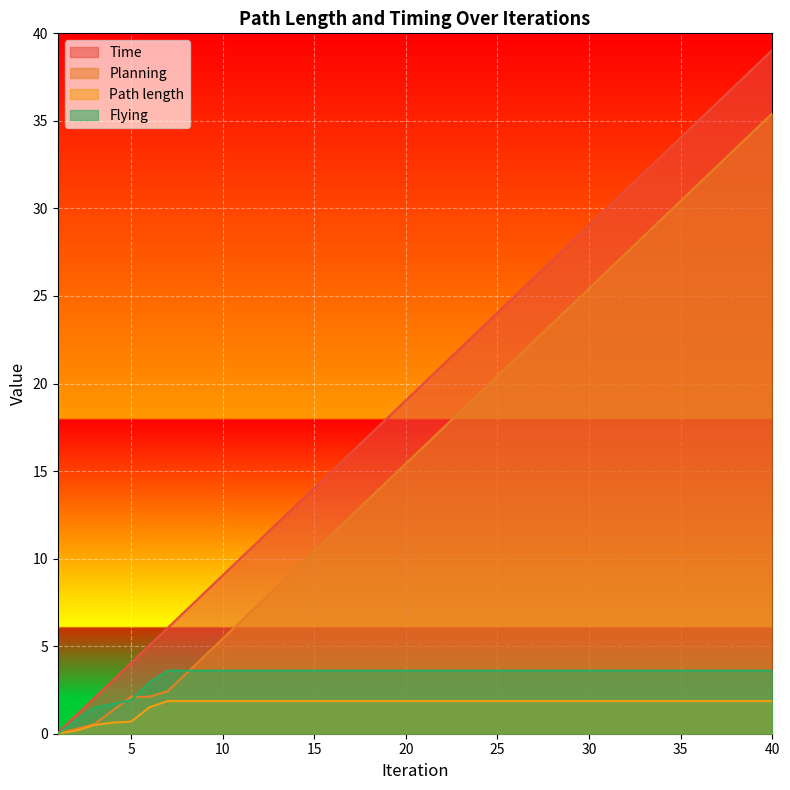

True or false: Path length has more than 2 points higher than both neighbors.

False